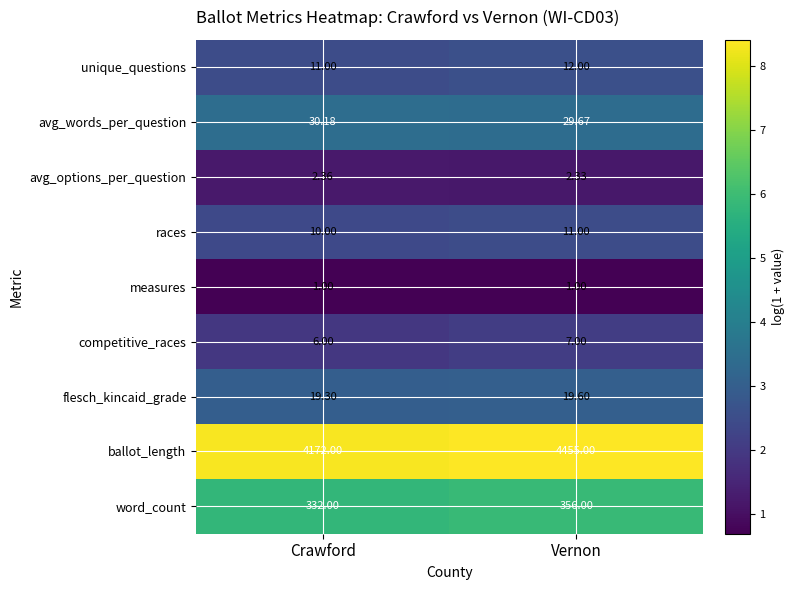

How many series are shown in this chart?

9